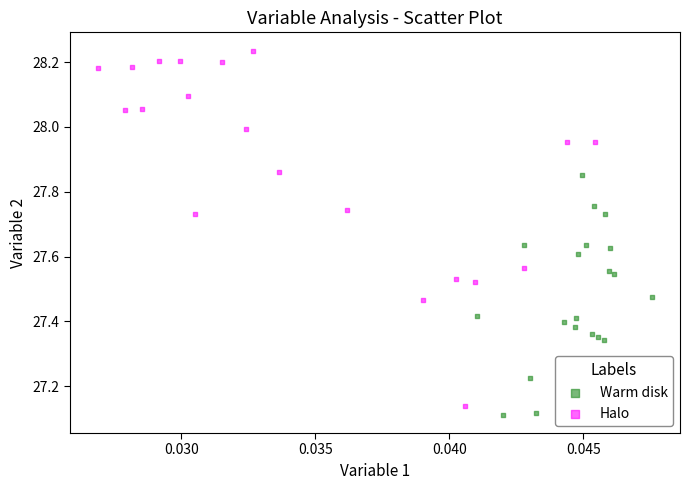

Which series has the widest spread of Y values?

Halo